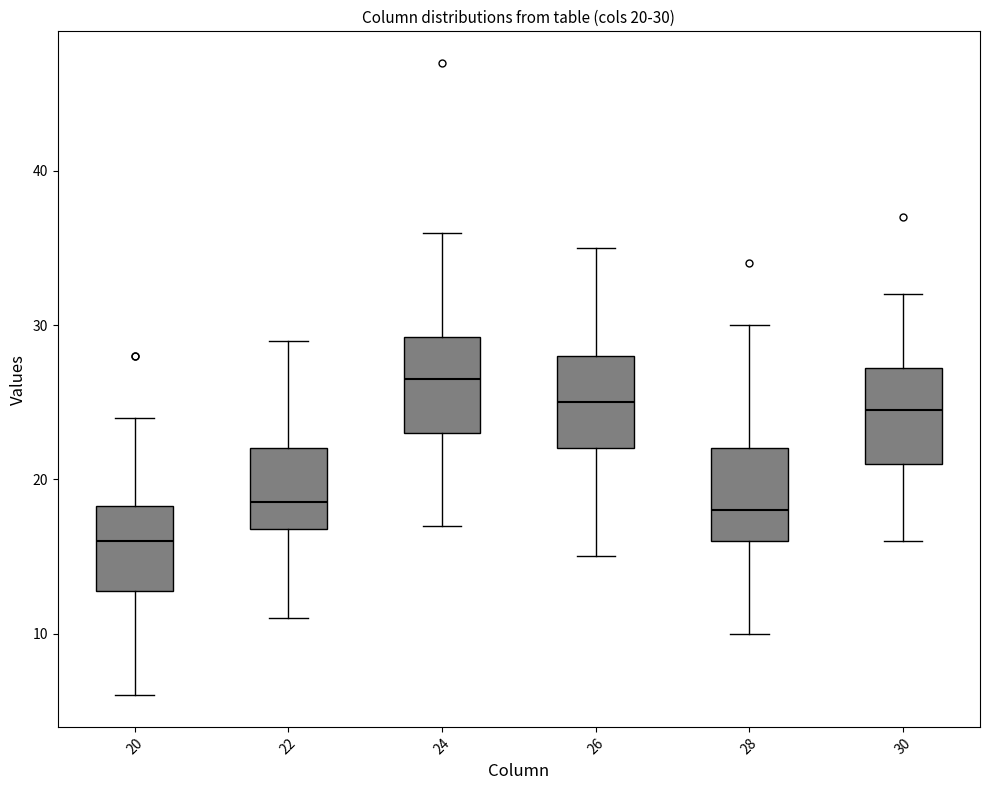

Which box's median line is the lowest?

20